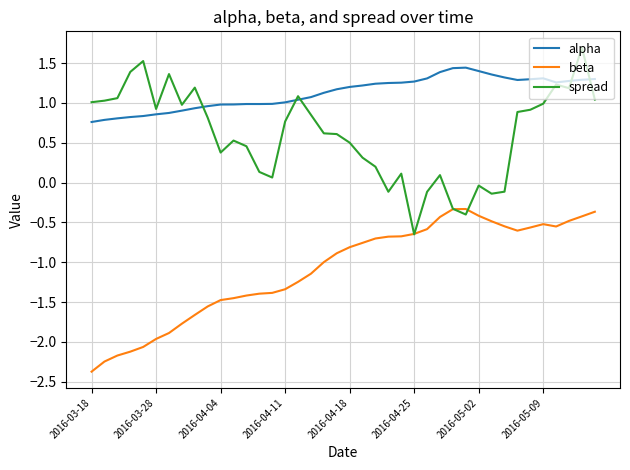

What is the minimum value for alpha?

0.8